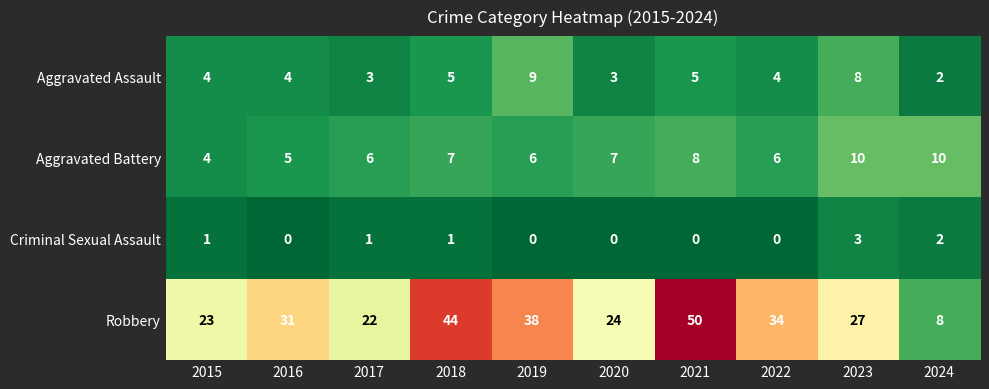

What is the difference between the highest and lowest values at 2019?

38